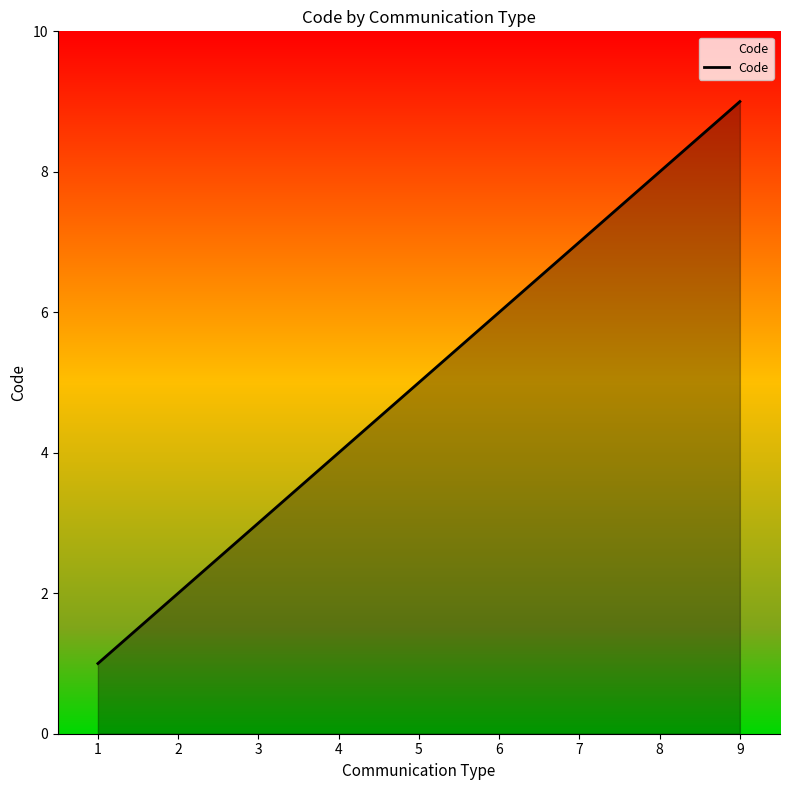

List the labels in order of value, largest first.

9, 8, 7, 6, 5, 4, 3, 2, 1